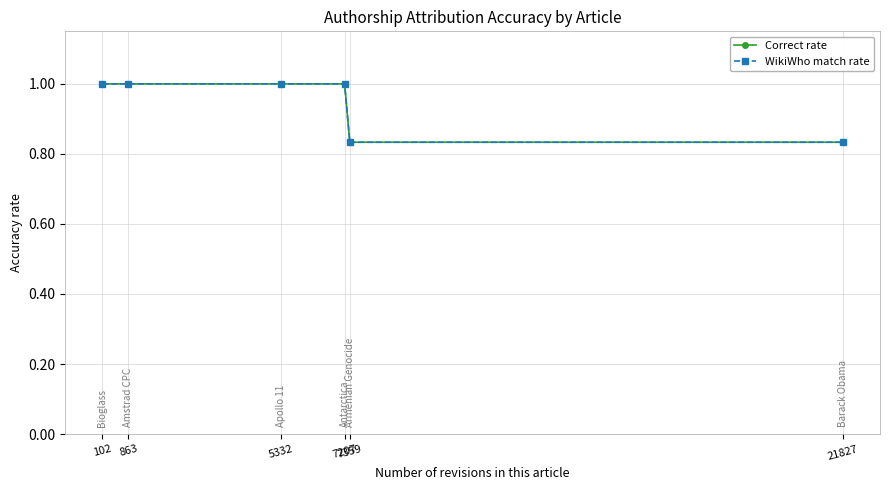

Reading left to right, extract all data points from this chart.

Correct rate: 1.0	1.0	1.0	1.0	0.8	0.8
WikiWho match rate: 1.0	1.0	1.0	1.0	0.8	0.8